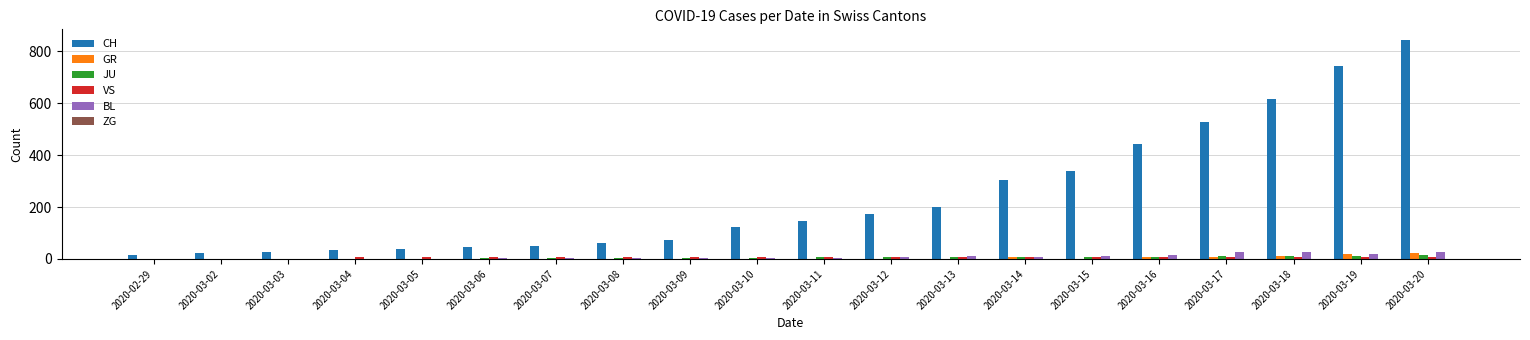

Between 2020-03-18 and 2020-03-20, which series saw the biggest shift?

CH